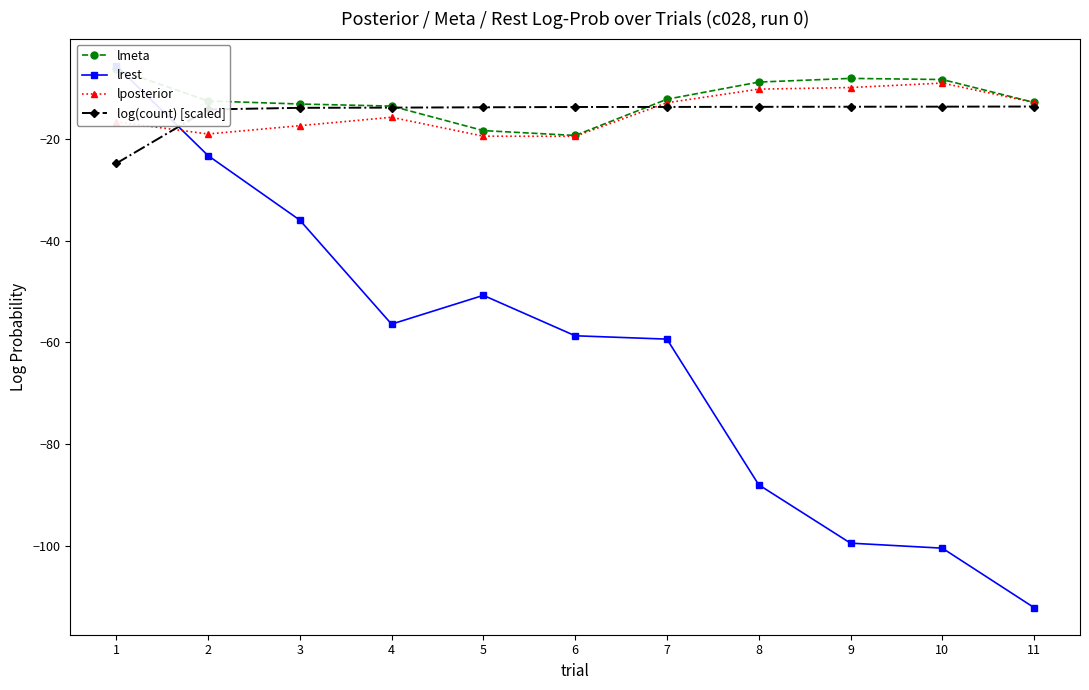

The value of lposterior at 9 is -5.9. True or false?

False